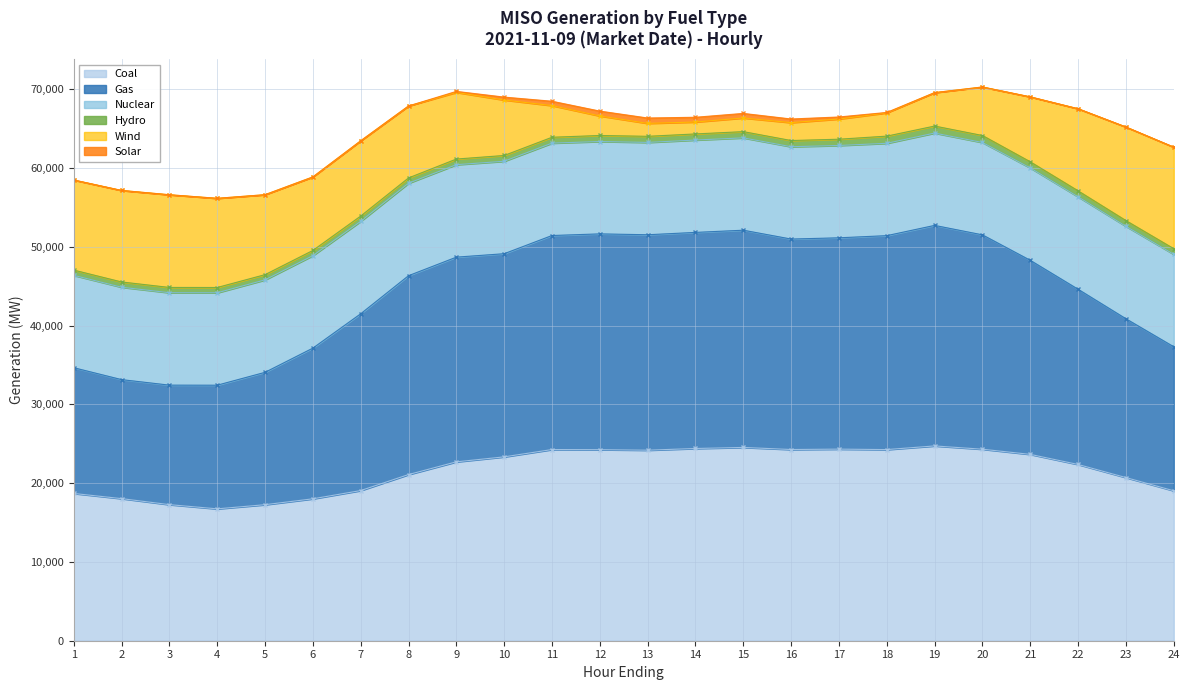

At which label does Solar first exceed 1?

8